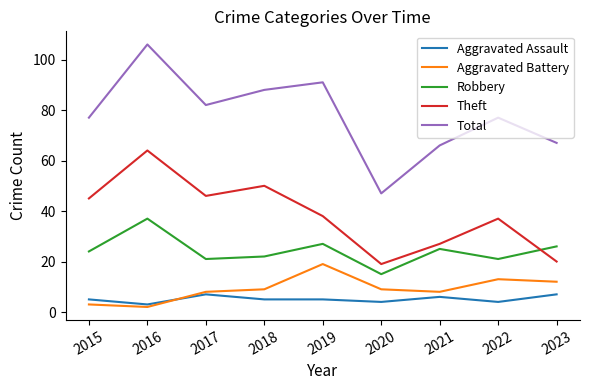

What is the sum of the Theft values at 2015 and 2020?

64